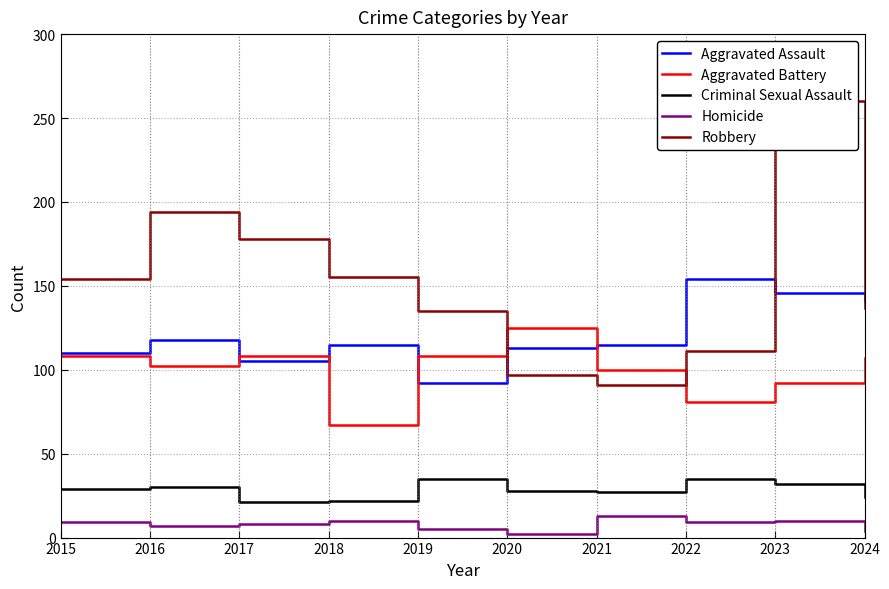

At which label does Aggravated Assault first exceed 115?

2016